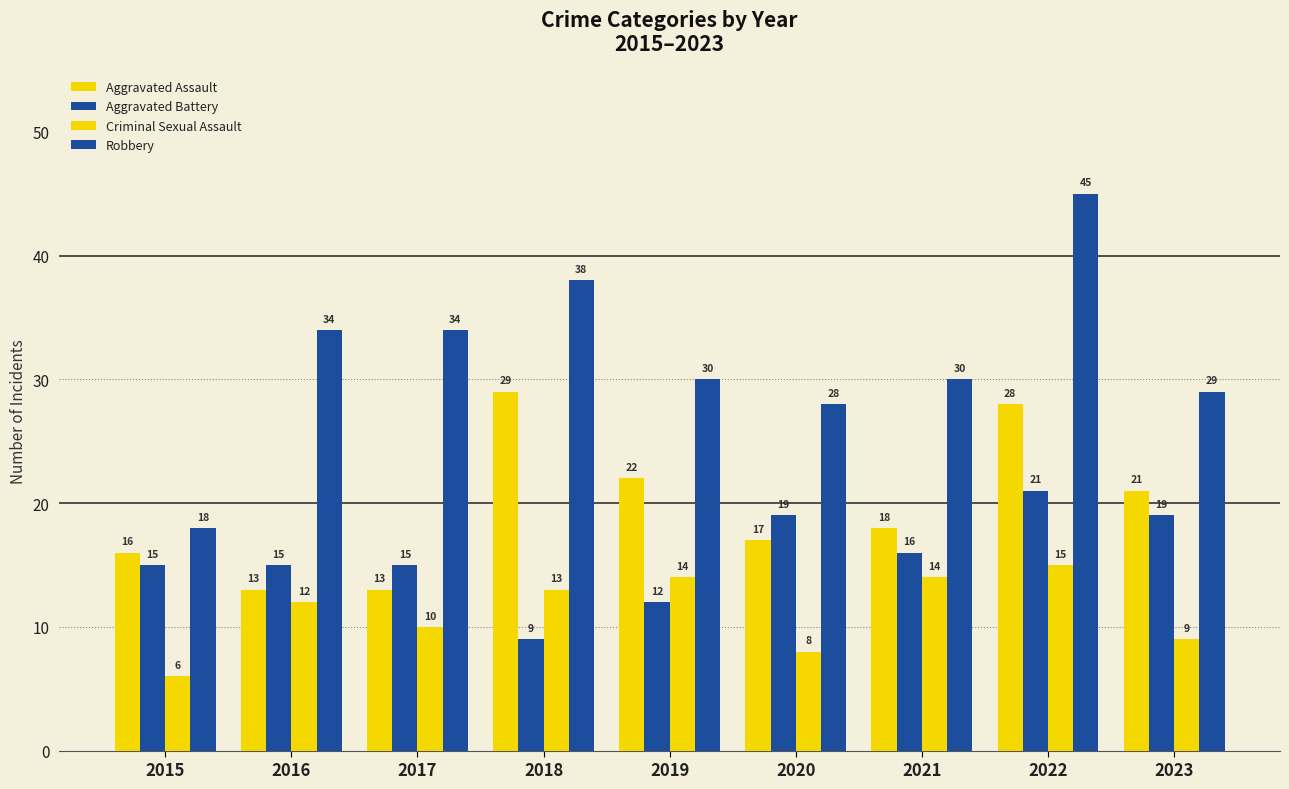

Between 2016 and 2023, which series saw the biggest shift?

Aggravated Assault